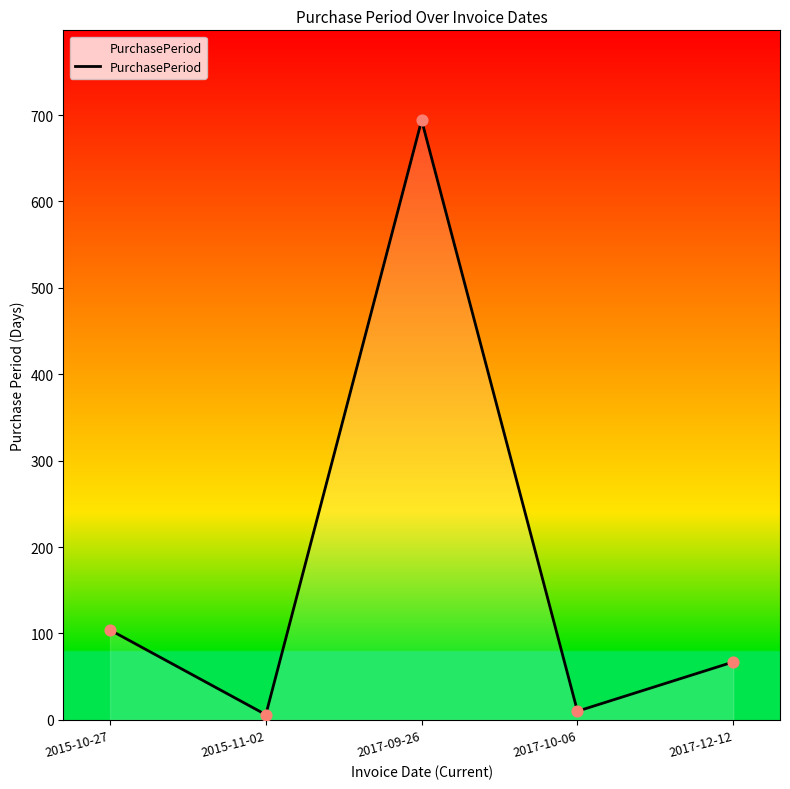

Between 2017-12-12 and 2015-11-02, which is larger?

2017-12-12